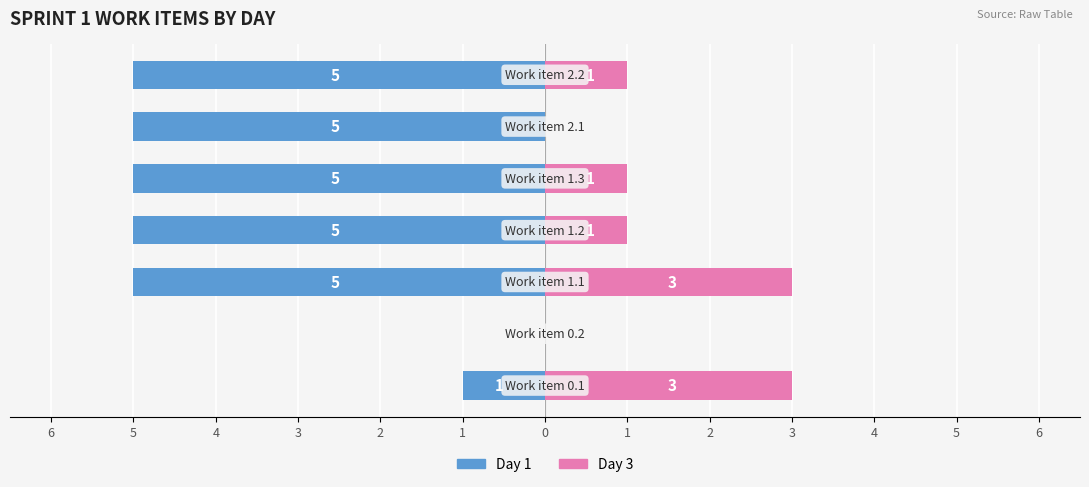

Reading right to left, transcribe all the data shown in this chart.

Day 1: -5	-5	-5	-5	-5	0	-1
Day 3: 1	0	1	1	3	0	3